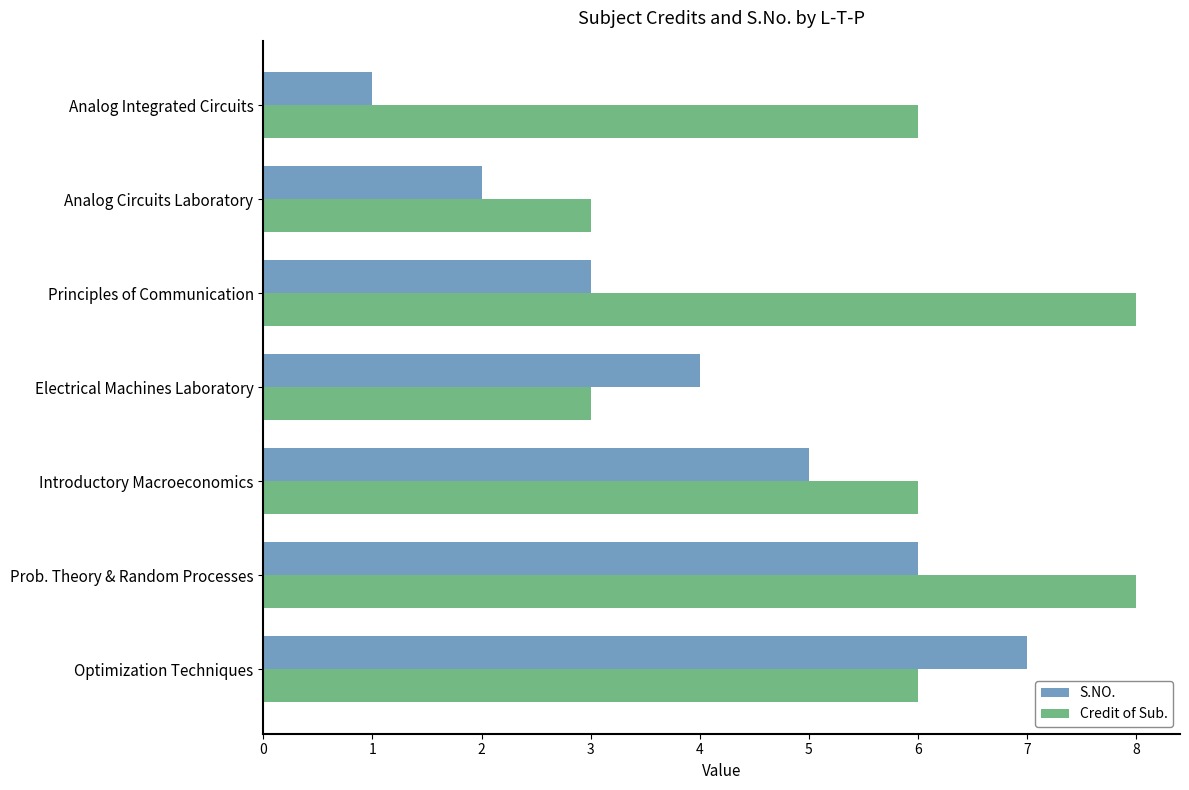

List the series in order of their peak value, lowest first.

S.NO., Credit of Sub.